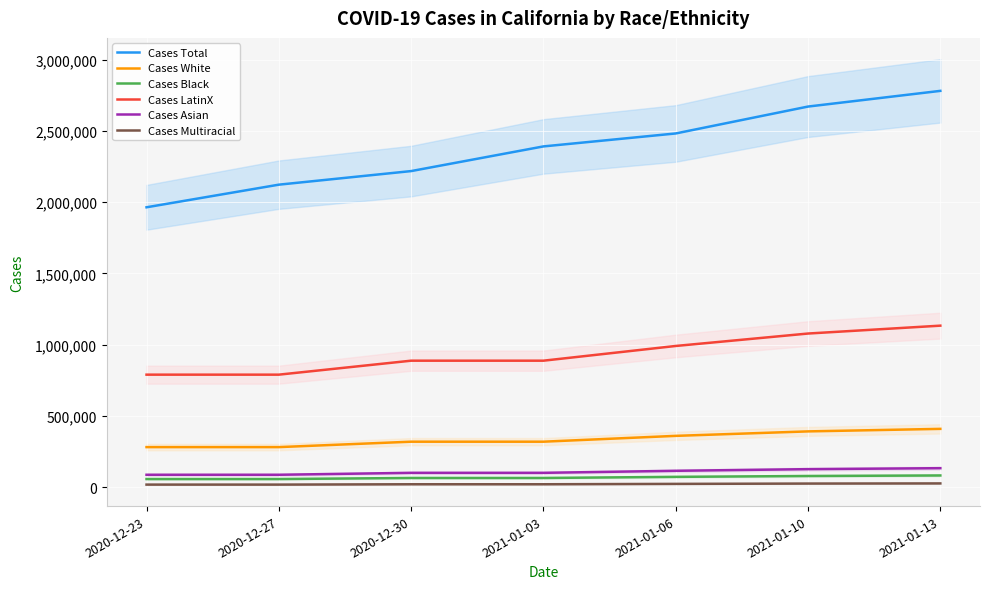

Is the value of Cases Asian at 2021-01-06 greater than the value of Cases Total at 2020-12-30?

No